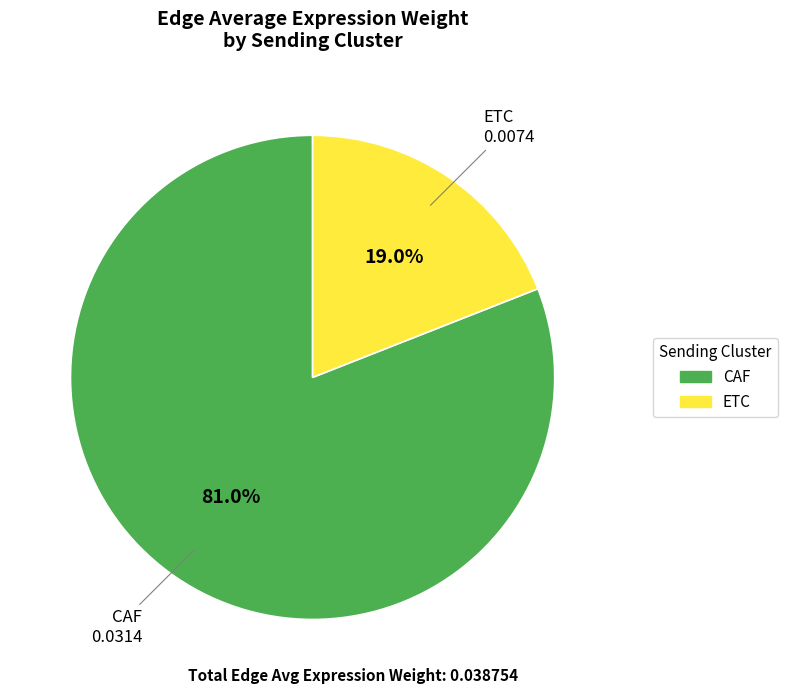

Is it true that ETC is 14% of the pie?

False